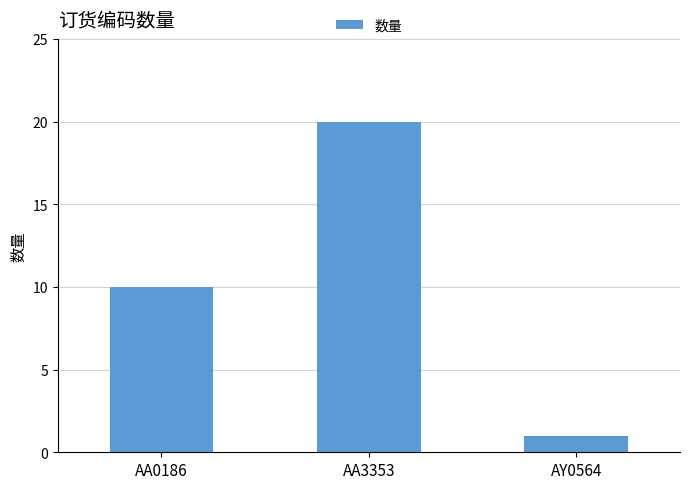

List the labels in order of value, largest first.

AA3353, AA0186, AY0564